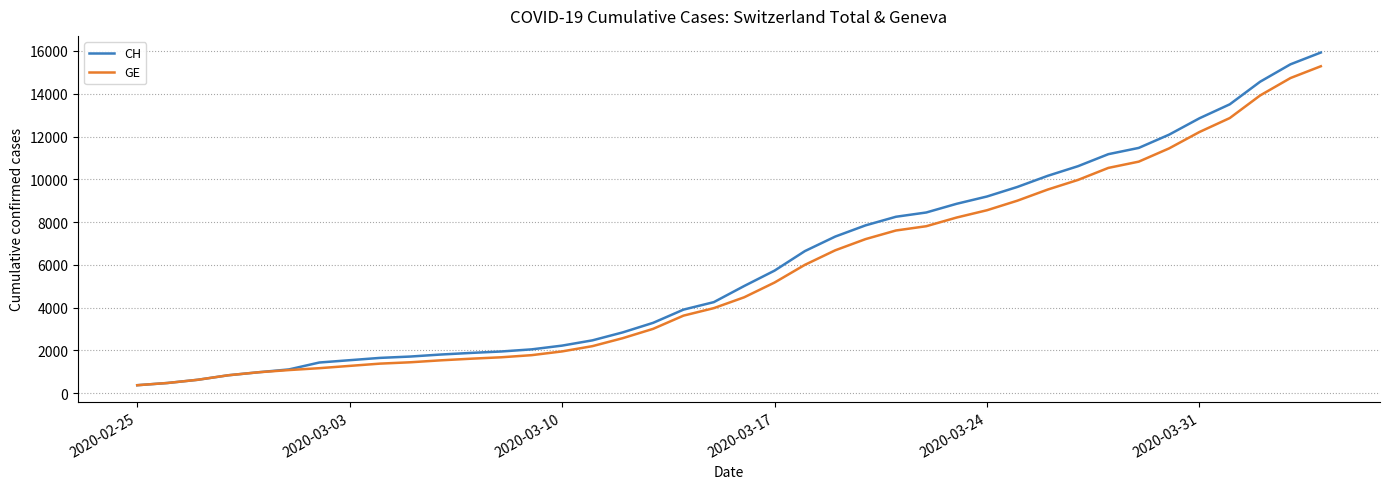

What is the minimum value for GE?

375